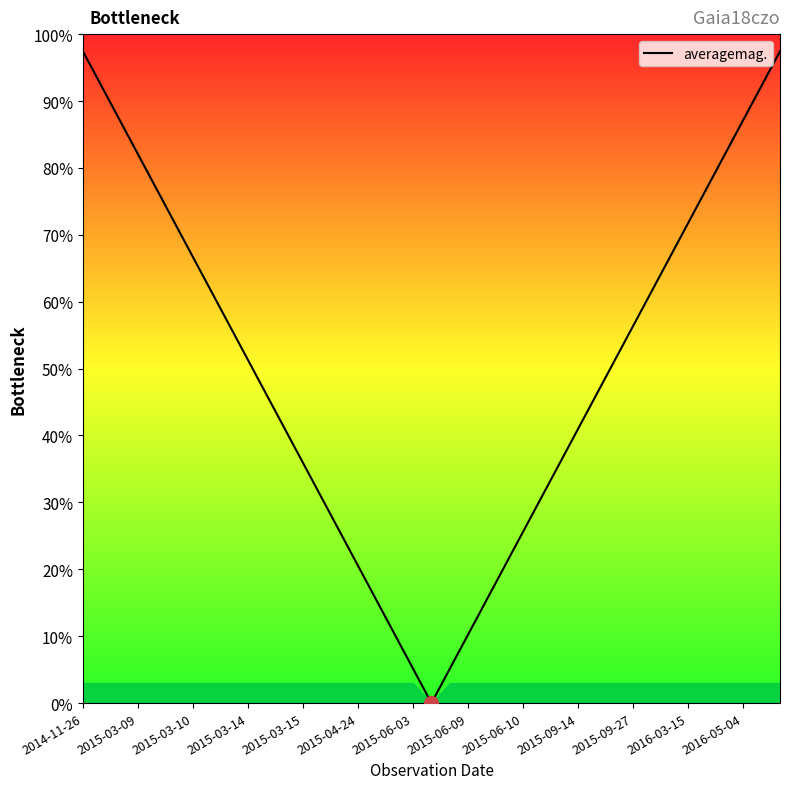

What is the difference between the second highest and minimum values?

97.4